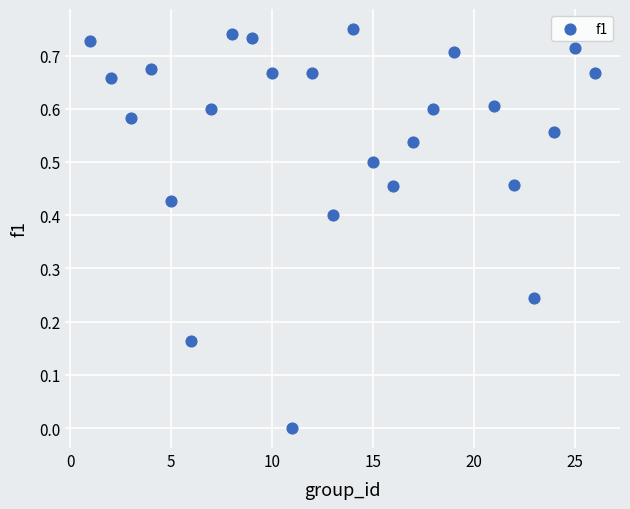

What is the range of X values (max minus min)?

25.0